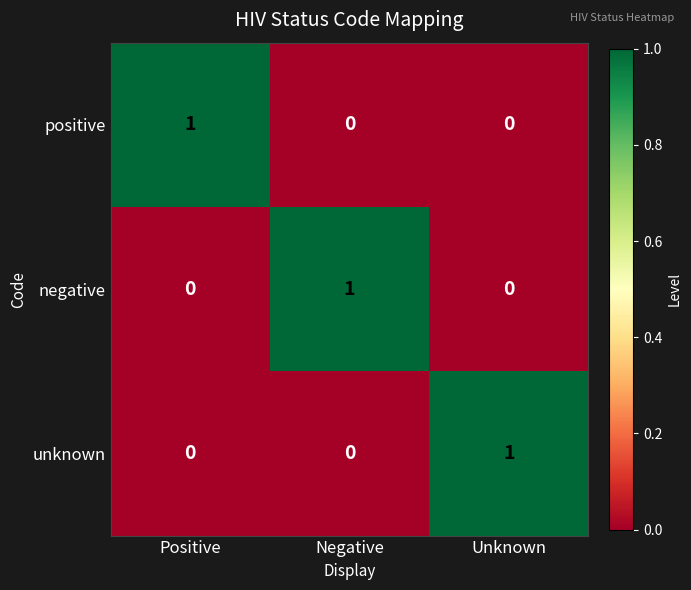

What is the difference between the highest and lowest values at Unknown?

1